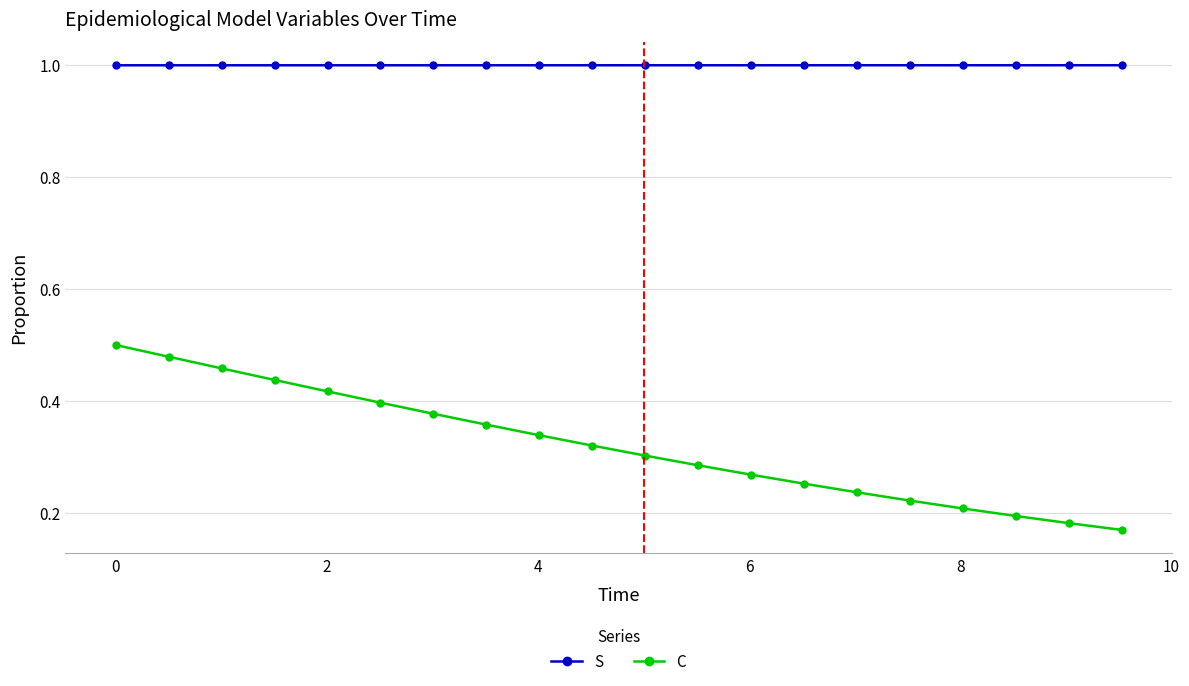

Which series has the largest range (max minus min)?

C